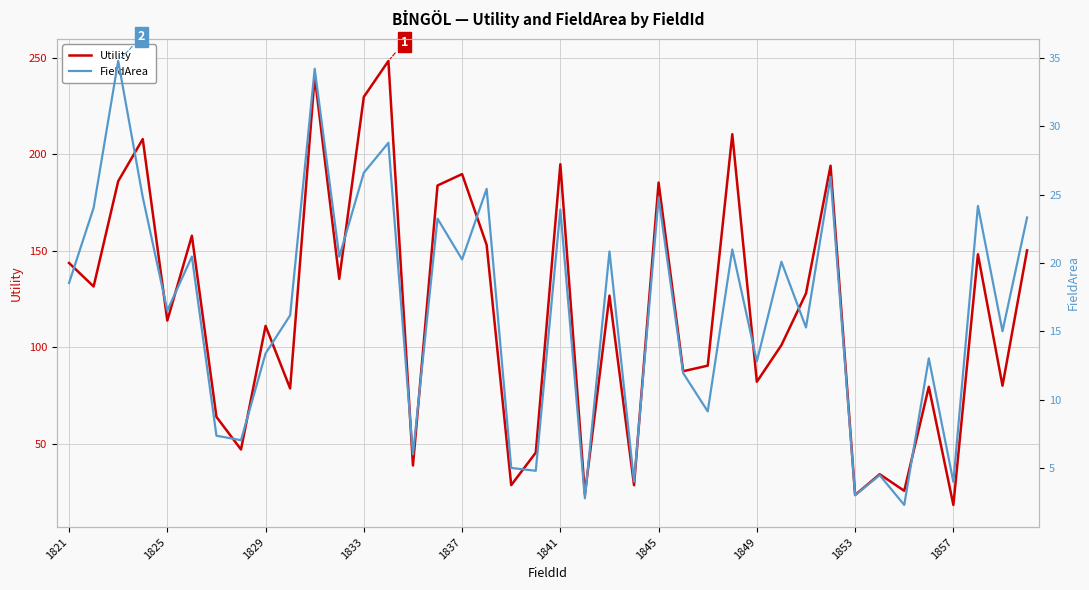

Rank the series by their maximum value, from lowest to highest.

FieldArea, Utility